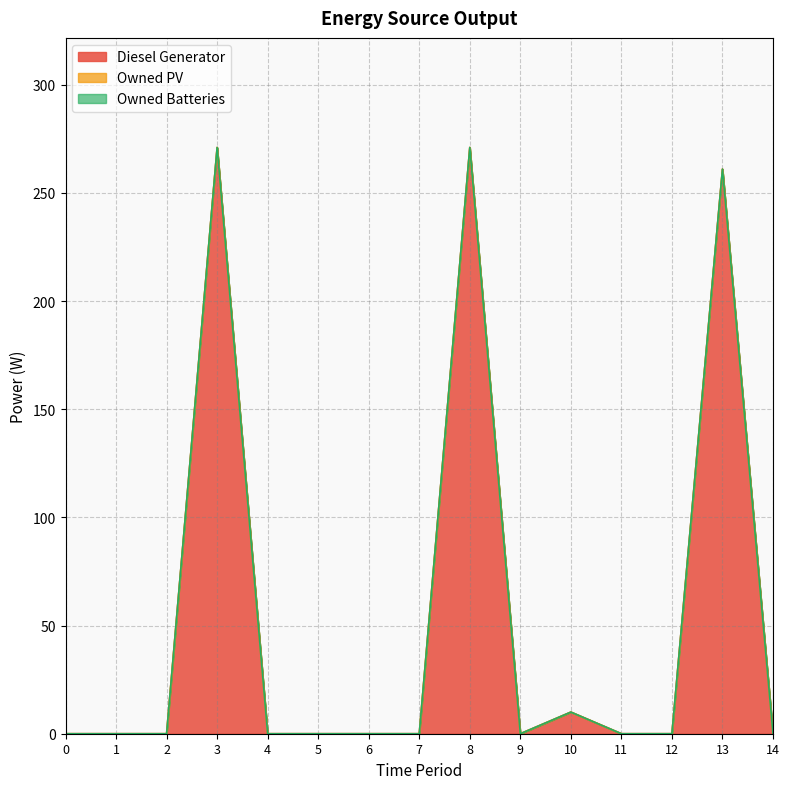

Is the value of Diesel Generator at 12 greater than the value of Owned PV at 1?

No